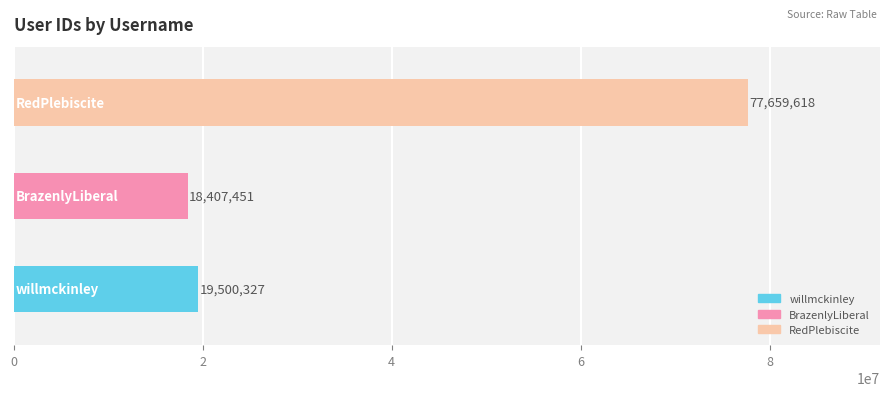

What is the average value?

38522465